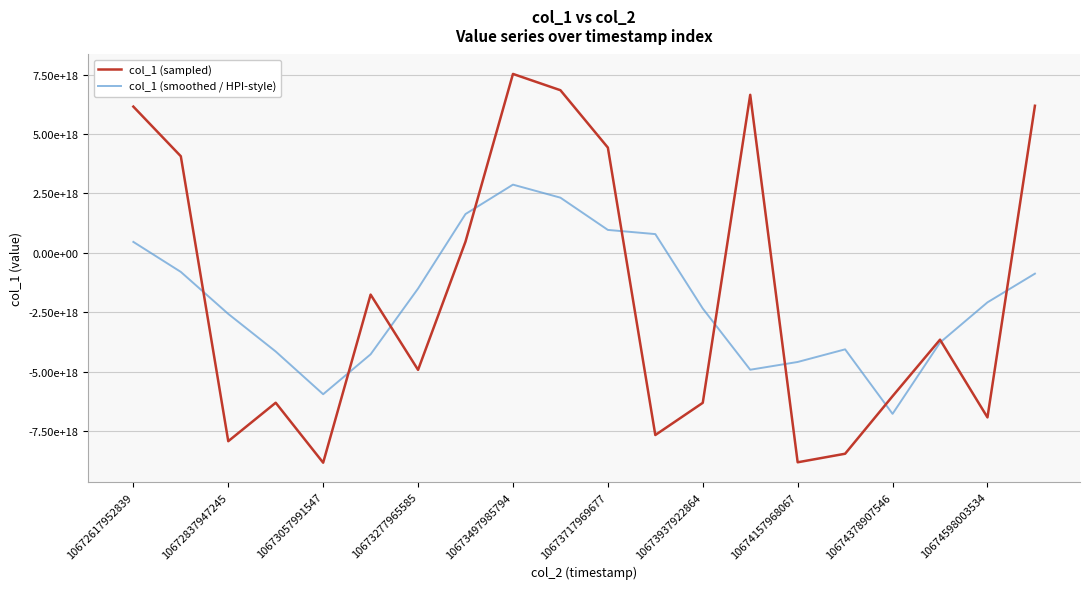

What are all the series names shown in the legend?

col_1 (sampled), col_1 (smoothed / HPI-style)